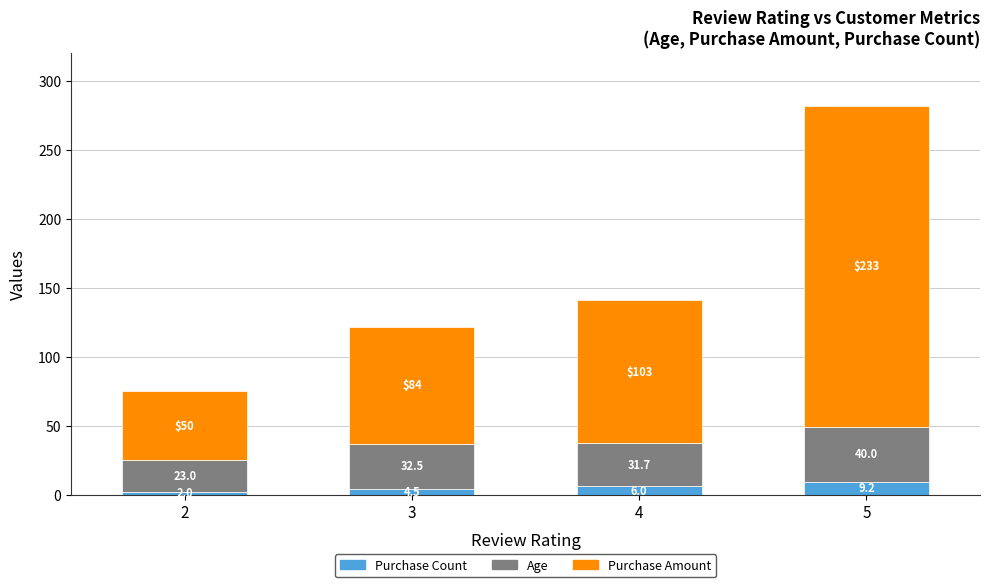

Are the bars horizontal?

No